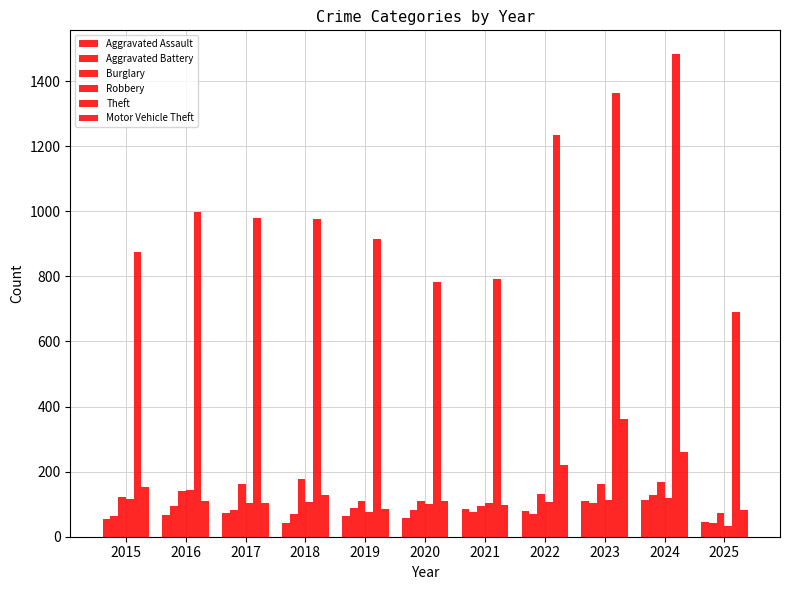

Is it true that Theft equals 305 at 2019?

False